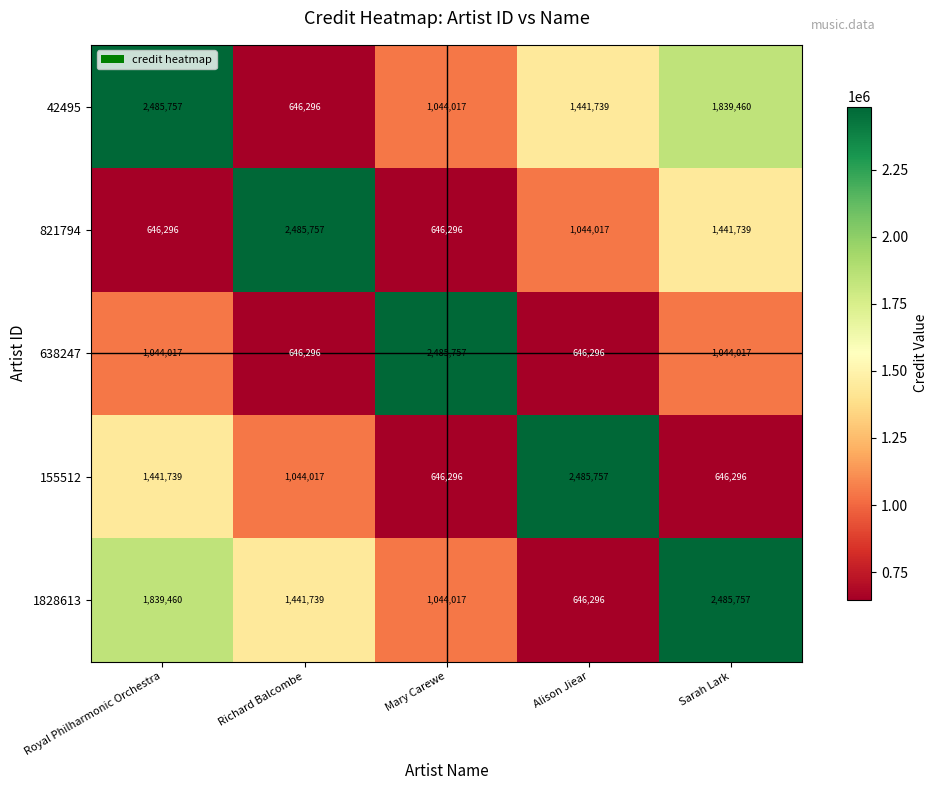

What is the total value across all series at Alison Jiear?

6264105